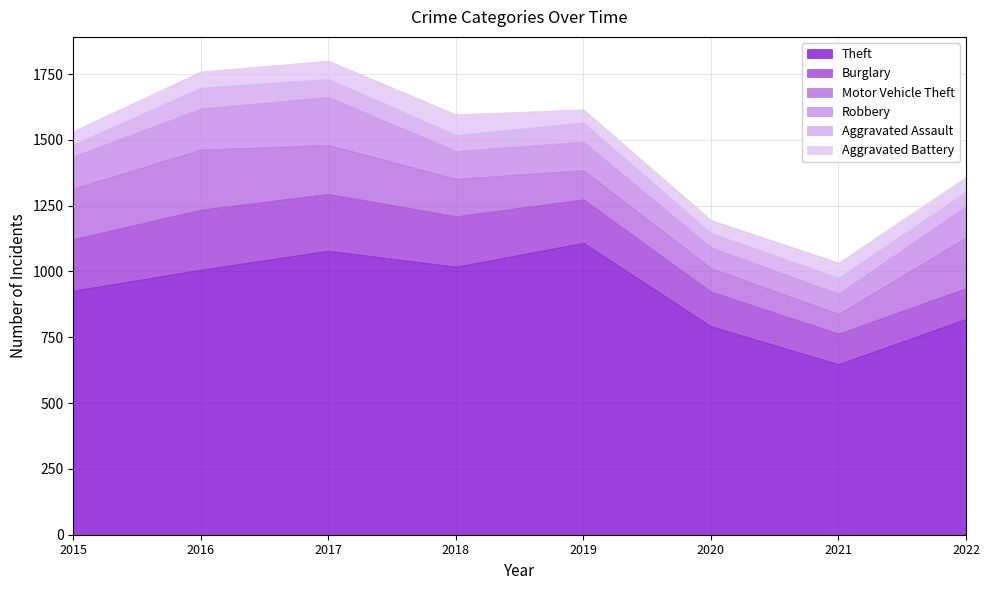

What is the minimum value for Robbery?

77